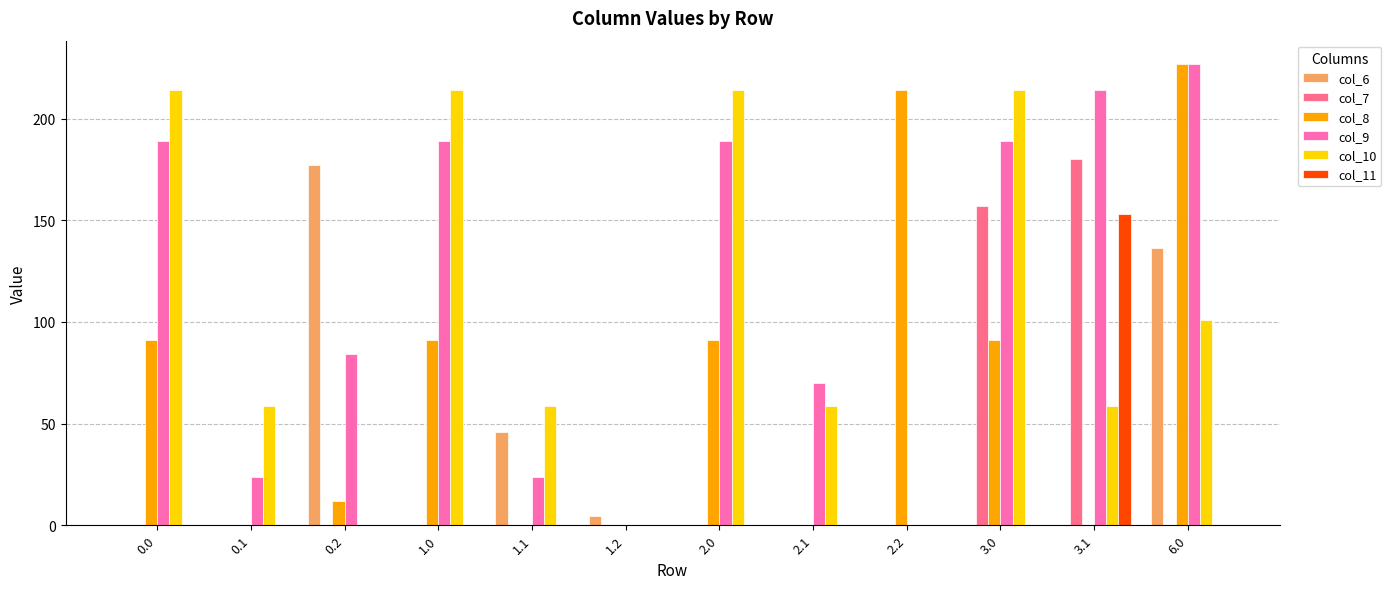

Which category has the highest value across all series?

6.0